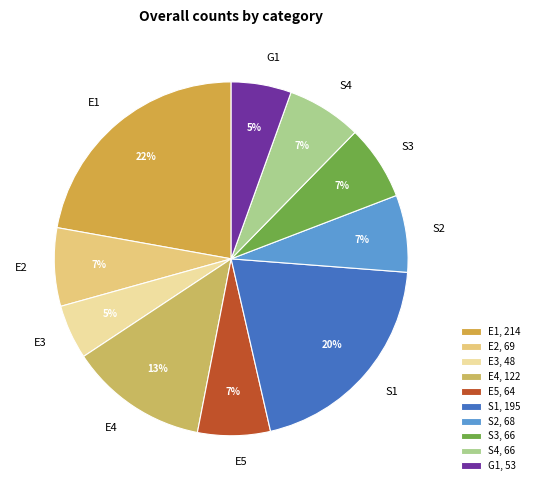

The E5 slice represents 16% of the pie. True or false?

False